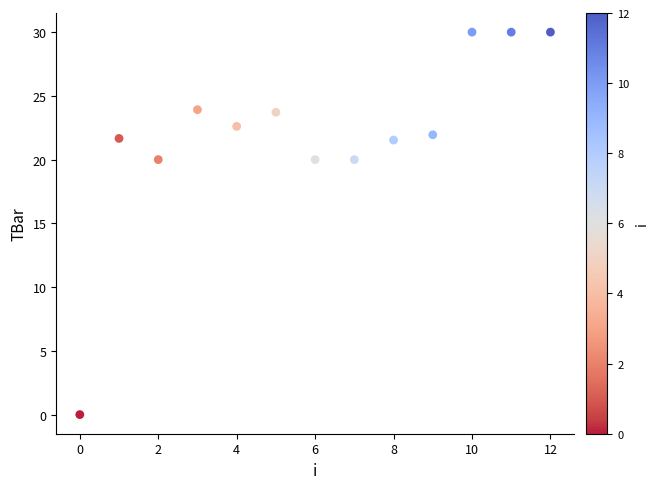

What is the range of Y values (max minus min)?

30.0